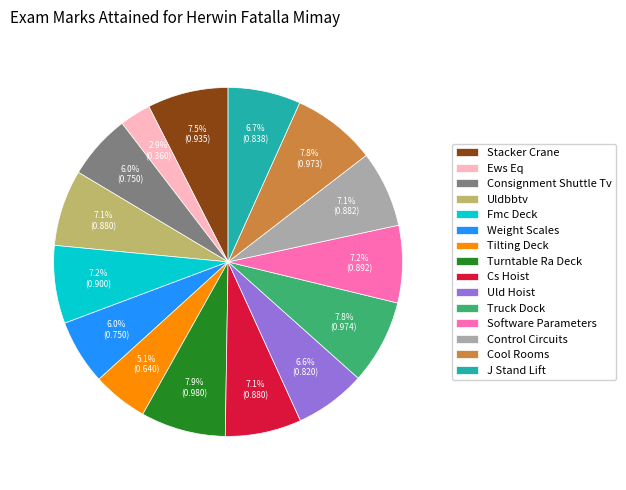

Is there a majority slice in this chart?

No